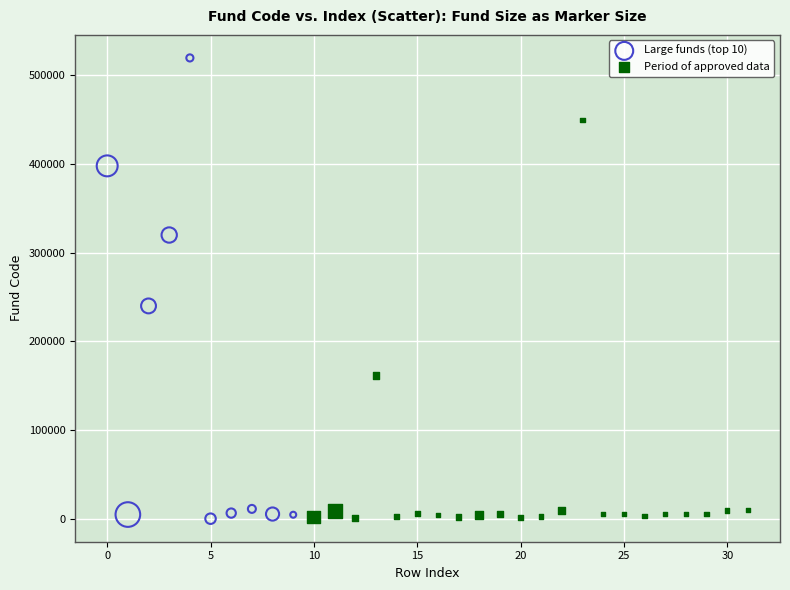

Which series has the largest Y range (max minus min)?

Large funds (top 10)